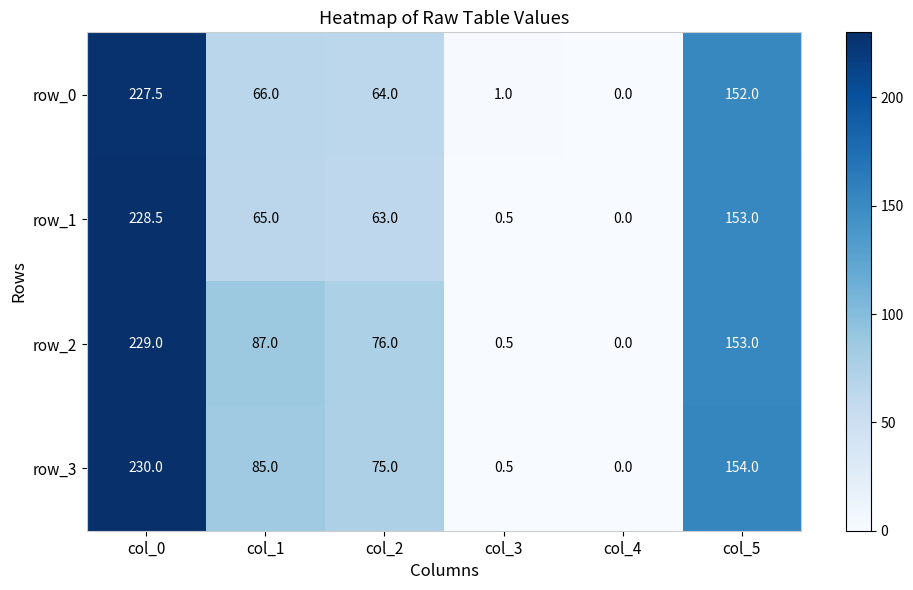

True or false: row_1 has a value of 0.0 at col_4.

True